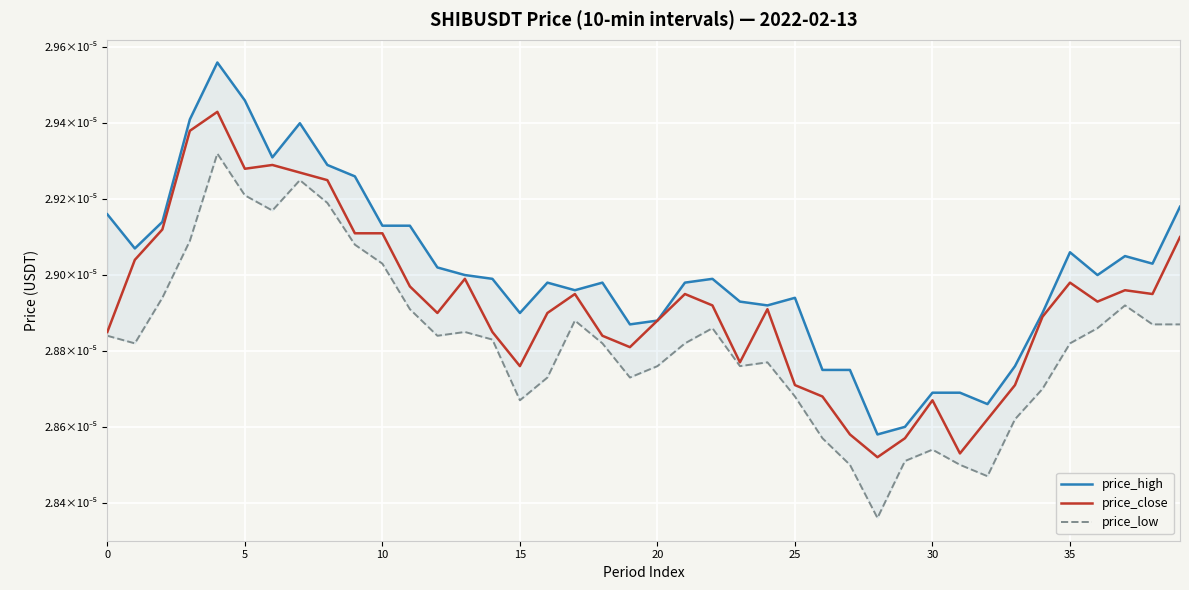

Rank the series by their maximum value, from lowest to highest.

price_low, price_close, price_high